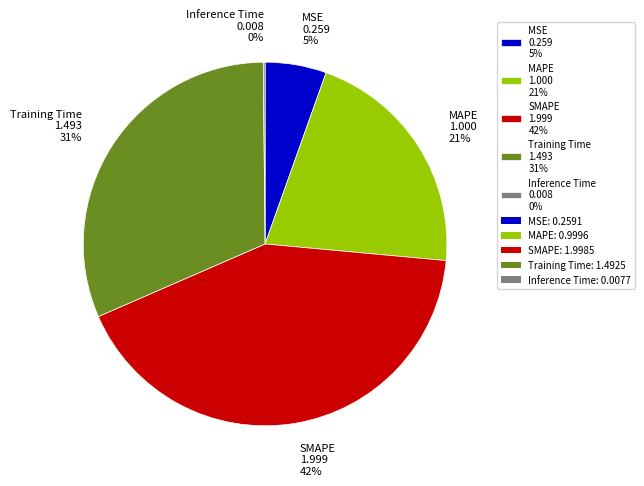

To the nearest percent, what is the difference between the largest and smallest slice percentages?

42%